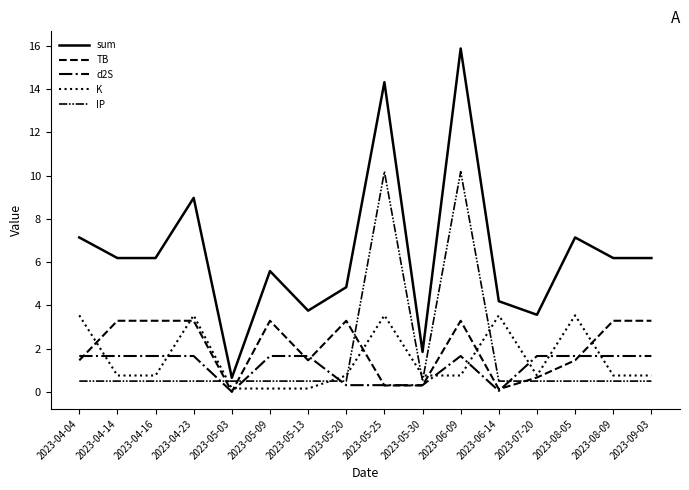

Reading right to left, what are all the values shown in this chart?

sum: 2023-09-03=6.2	2023-08-09=6.2	2023-08-05=7.1	2023-07-20=3.6	2023-06-14=4.2	2023-06-09=15.9	2023-05-30=1.8	2023-05-25=14.3	2023-05-20=4.8	2023-05-13=3.8	2023-05-09=5.6	2023-05-03=0.6	2023-04-23=9.0	2023-04-16=6.2	2023-04-14=6.2	2023-04-04=7.1
TB: 2023-09-03=3.3	2023-08-09=3.3	2023-08-05=1.5	2023-07-20=0.7	2023-06-14=0.1	2023-06-09=3.3	2023-05-30=0.3	2023-05-25=0.3	2023-05-20=3.3	2023-05-13=1.5	2023-05-09=3.3	2023-05-03=0.0	2023-04-23=3.3	2023-04-16=3.3	2023-04-14=3.3	2023-04-04=1.5
d2S: 2023-09-03=1.7	2023-08-09=1.7	2023-08-05=1.7	2023-07-20=1.7	2023-06-14=0.0	2023-06-09=1.7	2023-05-30=0.3	2023-05-25=0.3	2023-05-20=0.3	2023-05-13=1.7	2023-05-09=1.7	2023-05-03=0.0	2023-04-23=1.7	2023-04-16=1.7	2023-04-14=1.7	2023-04-04=1.7
K: 2023-09-03=0.8	2023-08-09=0.8	2023-08-05=3.5	2023-07-20=0.8	2023-06-14=3.5	2023-06-09=0.8	2023-05-30=0.8	2023-05-25=3.5	2023-05-20=0.8	2023-05-13=0.1	2023-05-09=0.1	2023-05-03=0.1	2023-04-23=3.5	2023-04-16=0.8	2023-04-14=0.8	2023-04-04=3.5
IP: 2023-09-03=0.5	2023-08-09=0.5	2023-08-05=0.5	2023-07-20=0.5	2023-06-14=0.5	2023-06-09=10.2	2023-05-30=0.5	2023-05-25=10.2	2023-05-20=0.5	2023-05-13=0.5	2023-05-09=0.5	2023-05-03=0.5	2023-04-23=0.5	2023-04-16=0.5	2023-04-14=0.5	2023-04-04=0.5